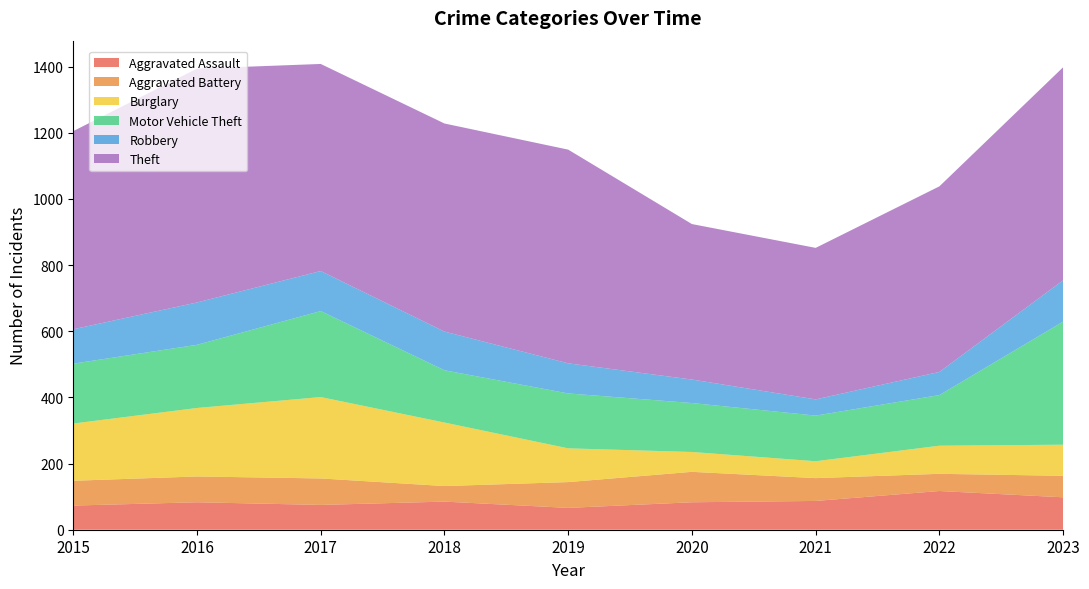

Reading left to right, what are all the values shown in this chart?

Aggravated Assault: 73	83	75	85	66	83	87	117	98
Aggravated Battery: 75	78	80	47	78	92	69	52	65
Burglary: 173	207	246	192	102	60	51	85	94
Motor Vehicle Theft: 181	191	260	158	166	148	138	153	372
Robbery: 104	128	121	117	91	71	49	70	125
Theft: 599	707	626	629	646	470	458	561	644